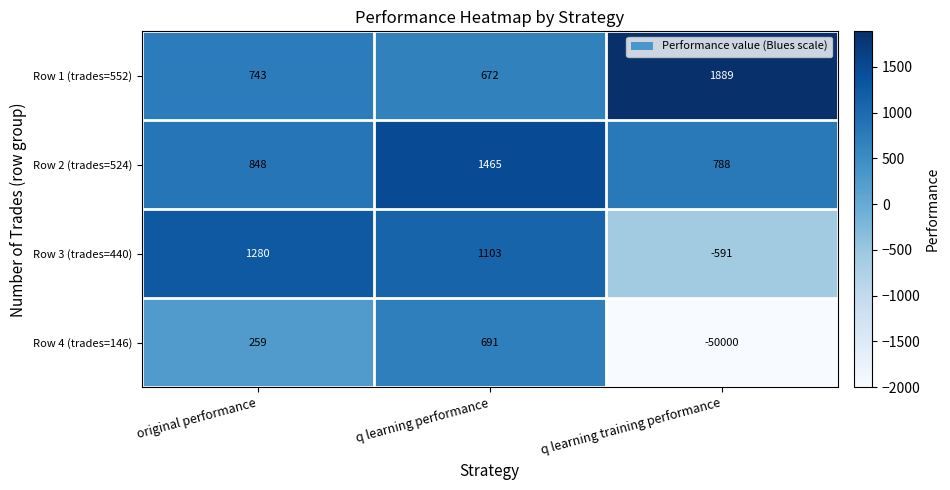

At which label does Row 3 (trades=440) first exceed 1103?

original performance